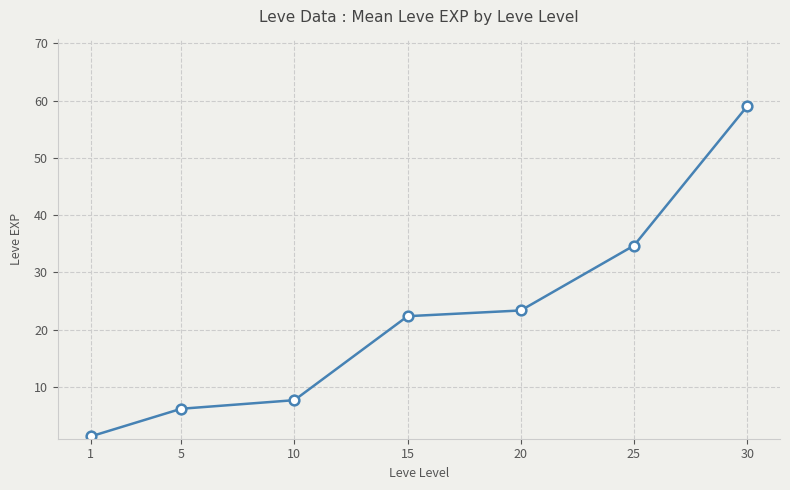

How many data points are above 22?

4